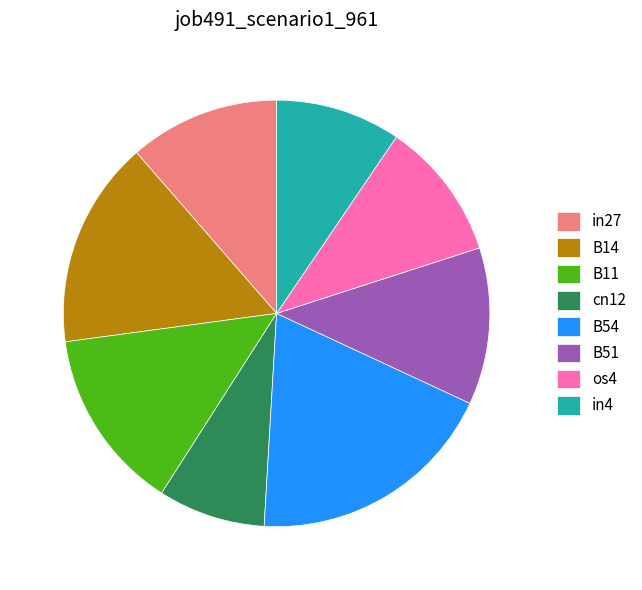

Which has a higher value, B54 or B51?

B54